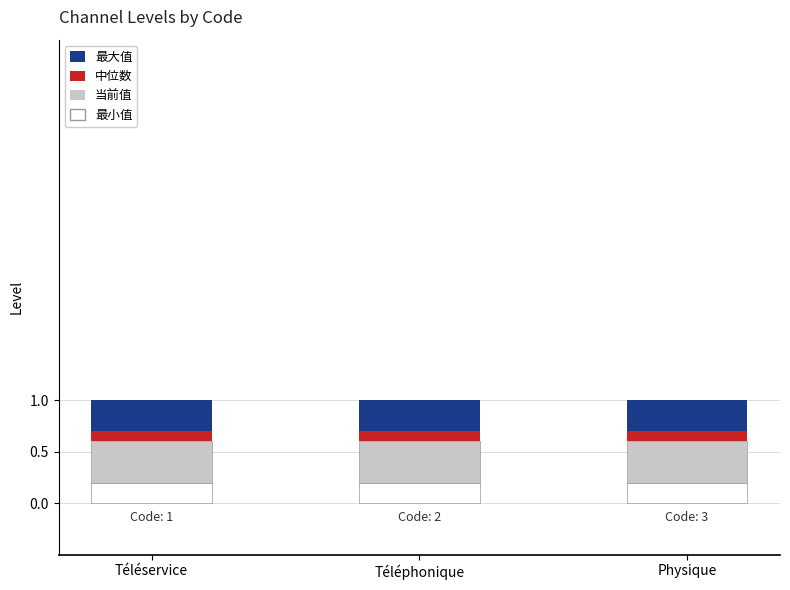

What is the sum of all 最小值 values?

0.6